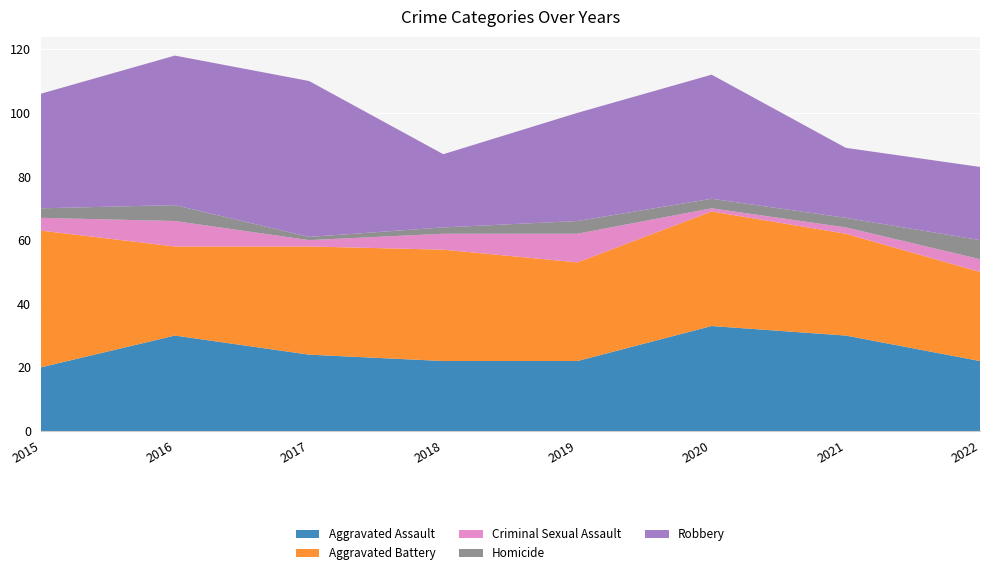

Reading left to right, extract all data points from this chart.

Aggravated Assault: 2015=20	2016=30	2017=24	2018=22	2019=22	2020=33	2021=30	2022=22
Aggravated Battery: 2015=43	2016=28	2017=34	2018=35	2019=31	2020=36	2021=32	2022=28
Criminal Sexual Assault: 2015=4	2016=8	2017=2	2018=5	2019=9	2020=1	2021=2	2022=4
Homicide: 2015=3	2016=5	2017=1	2018=2	2019=4	2020=3	2021=3	2022=6
Robbery: 2015=36	2016=47	2017=49	2018=23	2019=34	2020=39	2021=22	2022=23